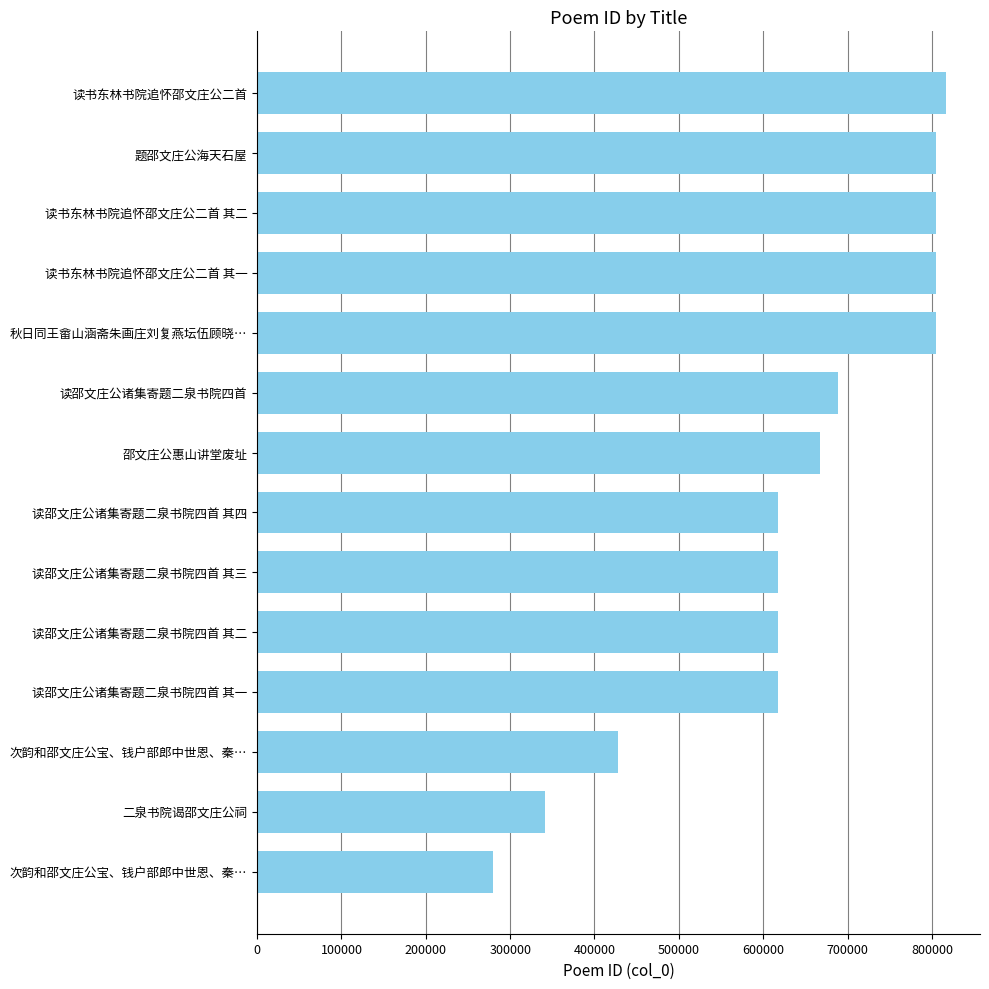

What is the sum of all values?

8912947